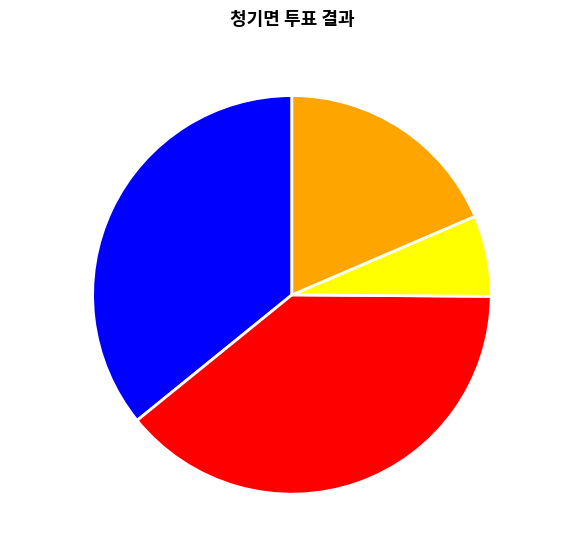

Does 무효투표수 represent more than half of the total?

No